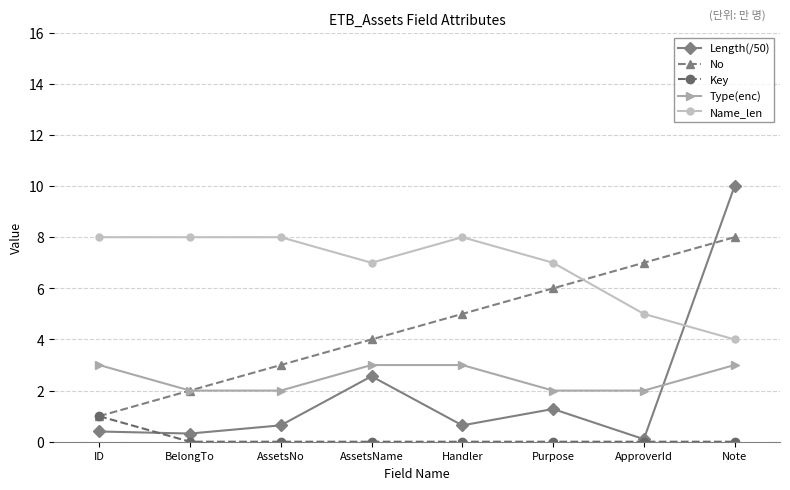

What are all the series names shown in the legend?

Length(/50), No, Key, Type(enc), Name_len